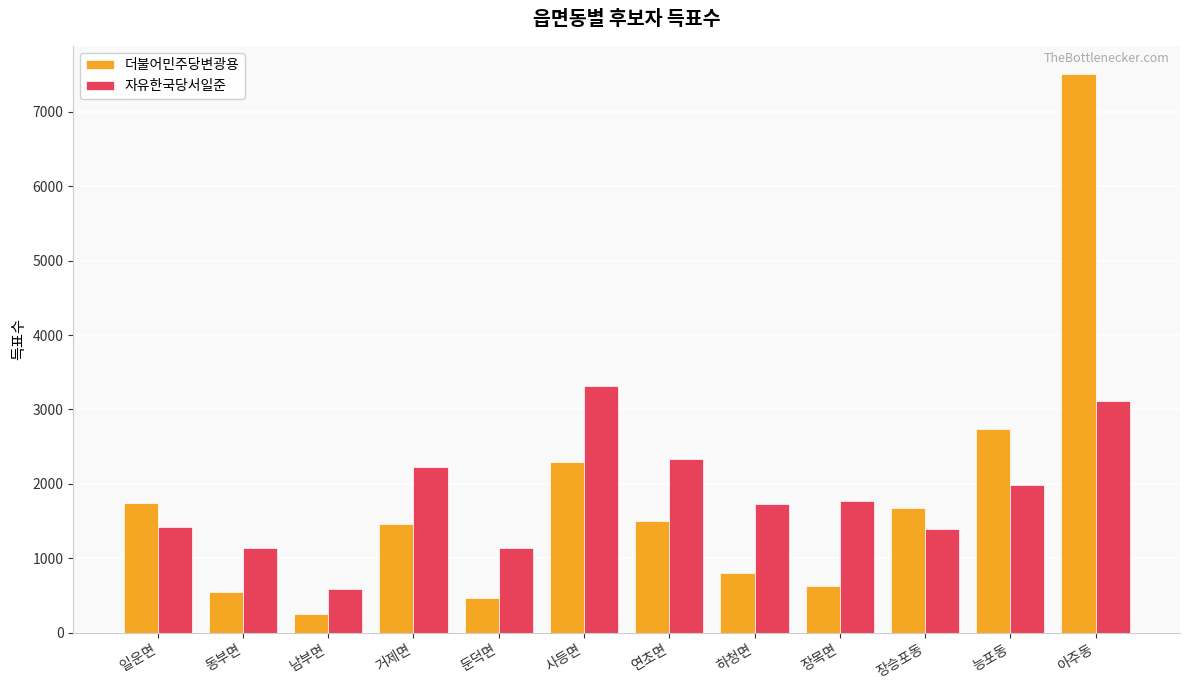

At which category does the chart reach its peak across all series?

아주동